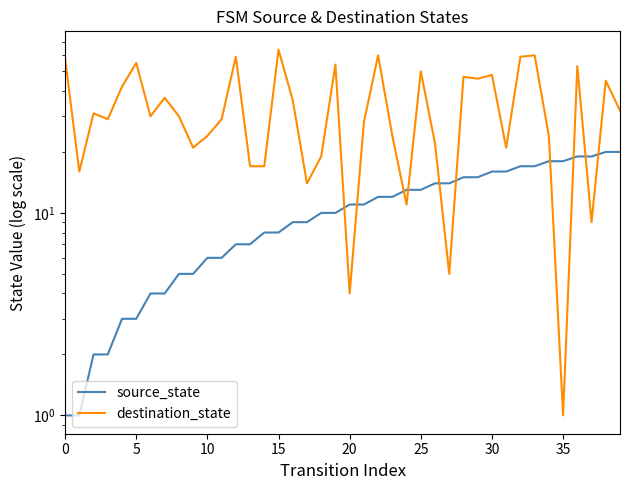

Which label corresponds to the largest value in the chart?

15